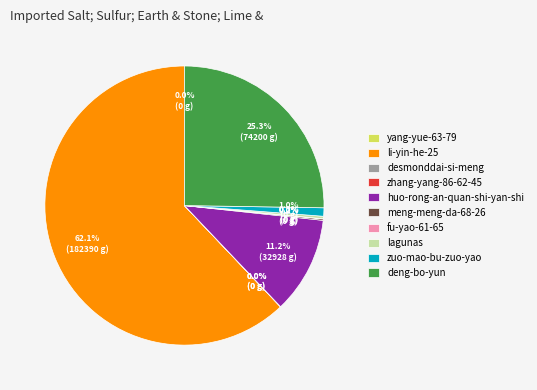

Is the sum of lagunas and deng-bo-yun greater than half?

No